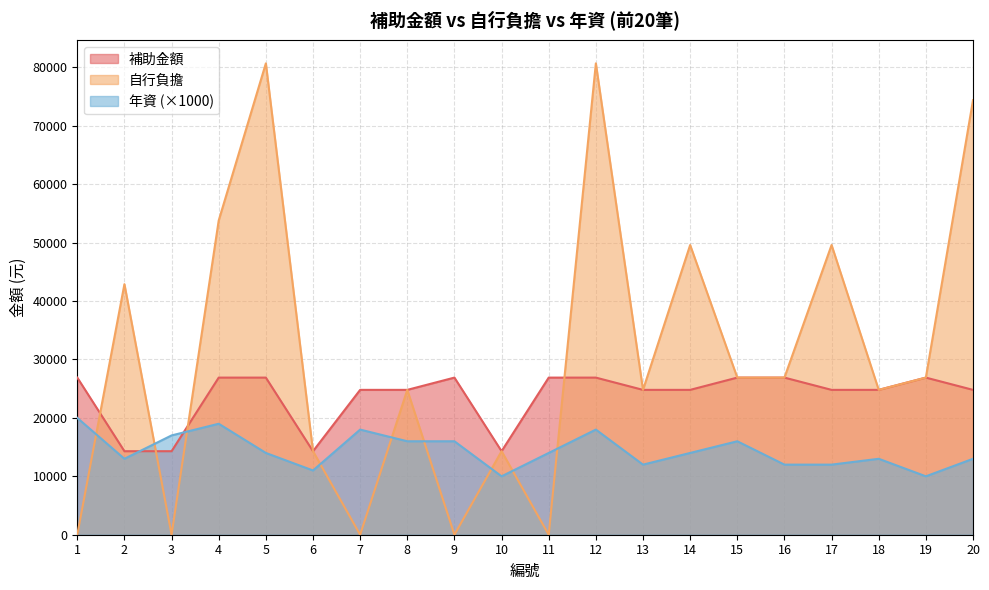

What is the average value of the 自行負擔 series?

30770